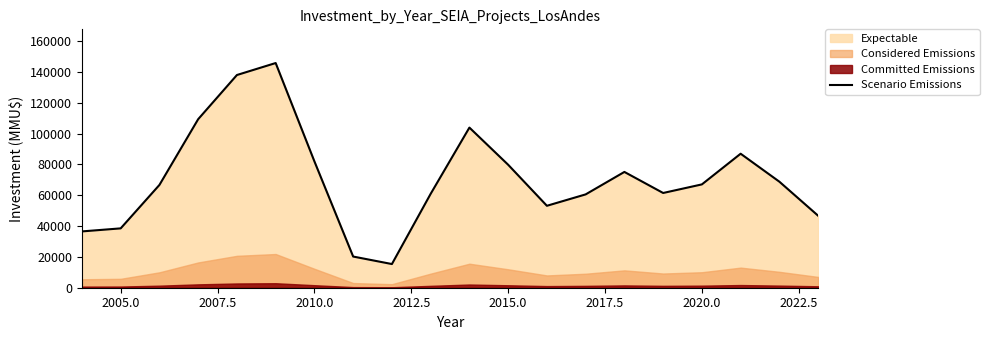

What is the lowest value of the Scenario Emissions series?

15362